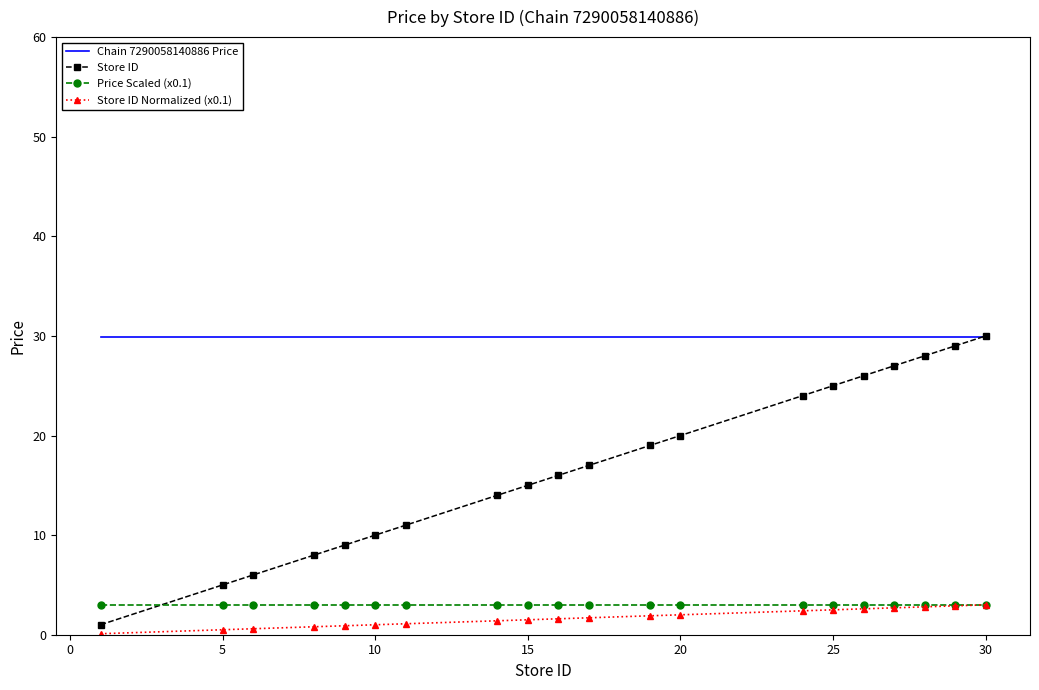

What is the average value of the Store ID series?

17.0